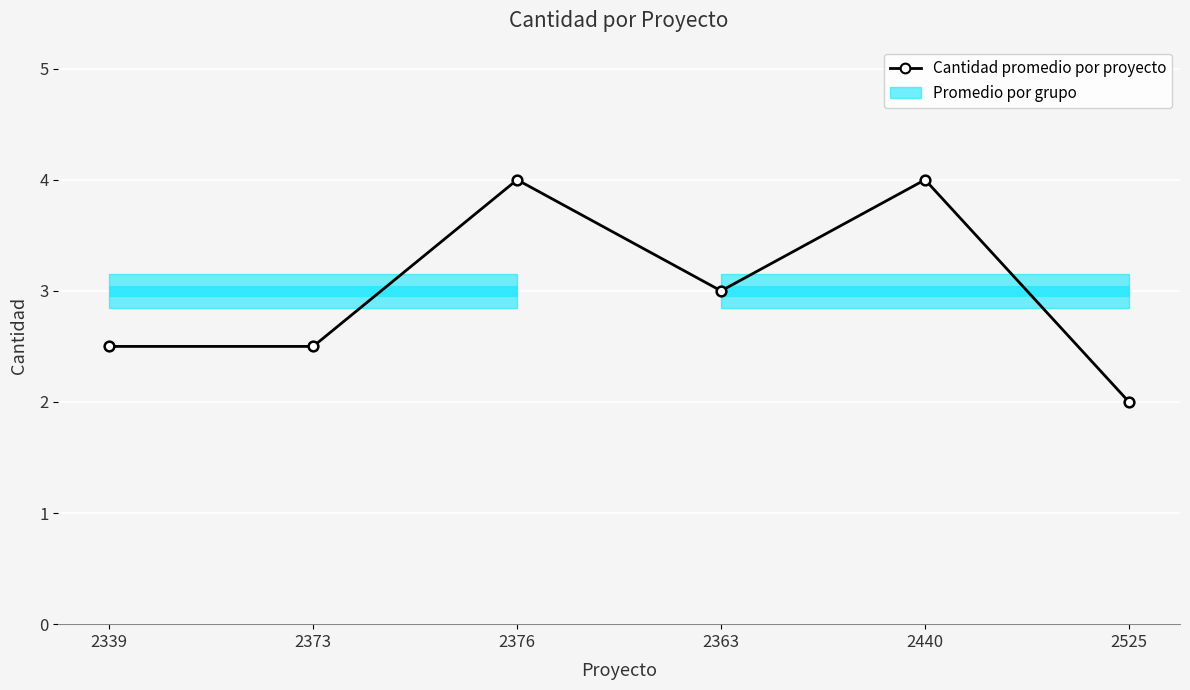

True or false: the data shows 1.3 at 2373.

False